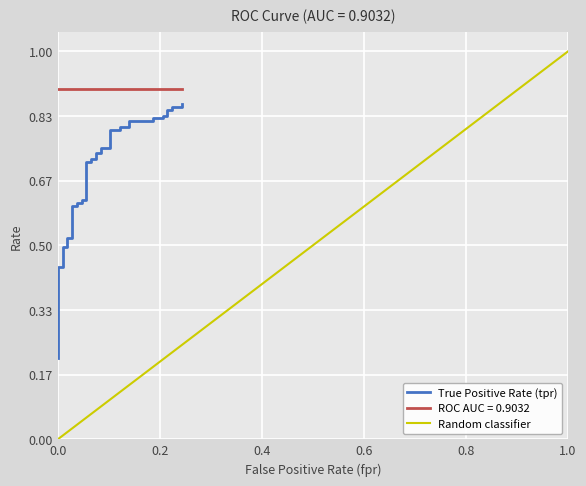

What is the label of the 38th point from the right?

0.4